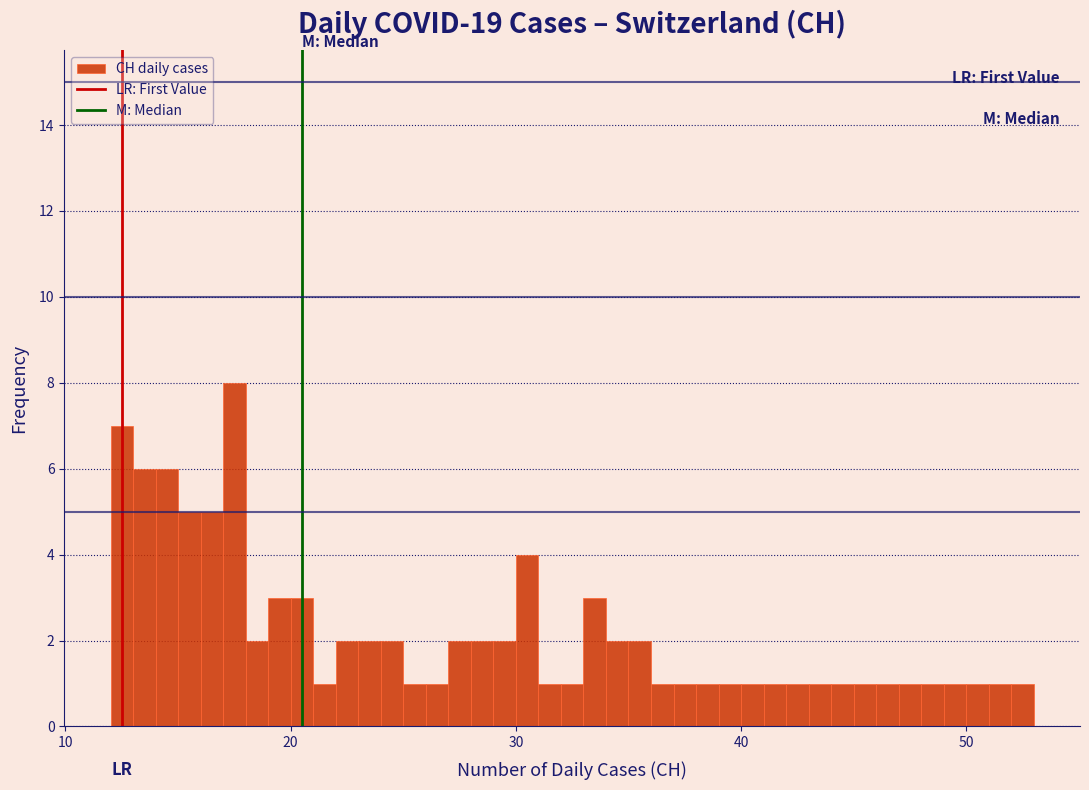

Read against the x-axis, roughly where is the centre of the tallest bar?

18